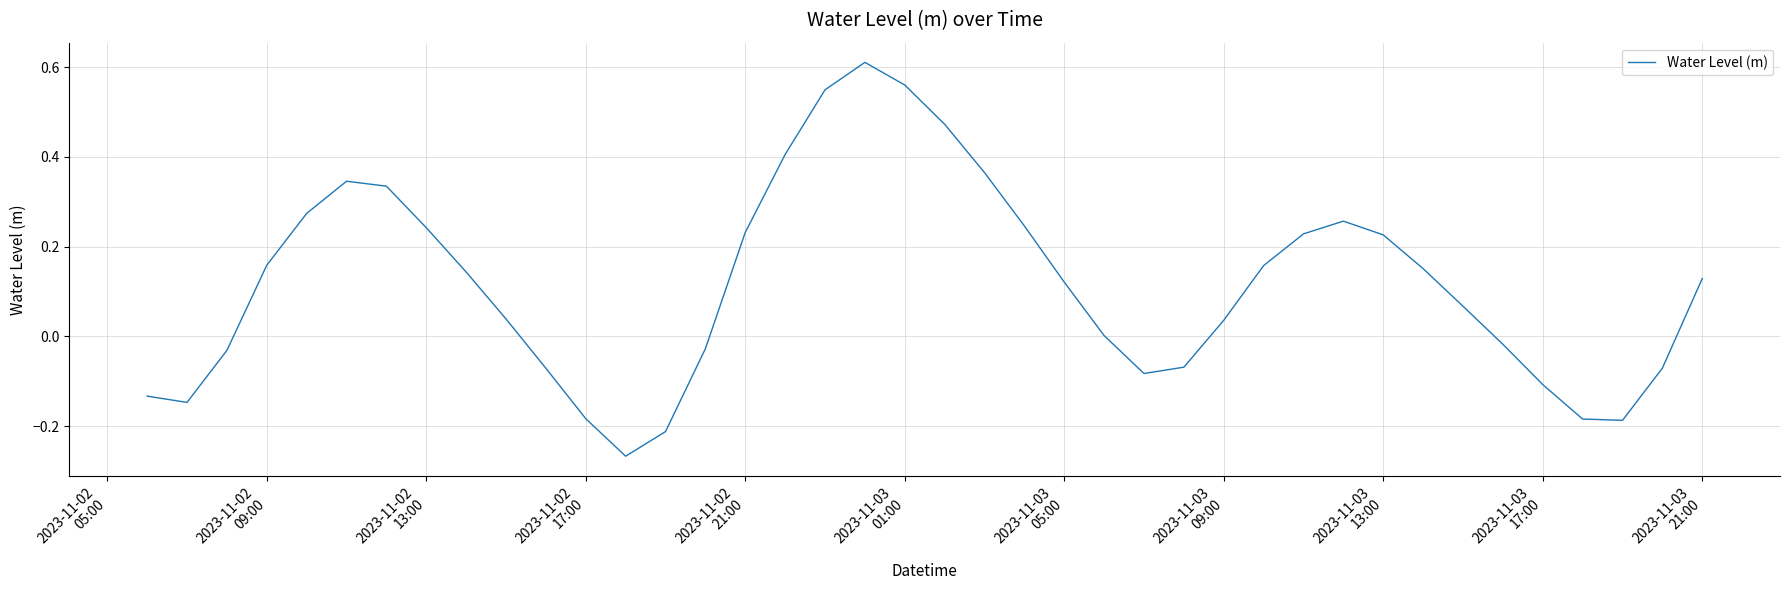

What is the difference between the maximum and minimum values?

0.9